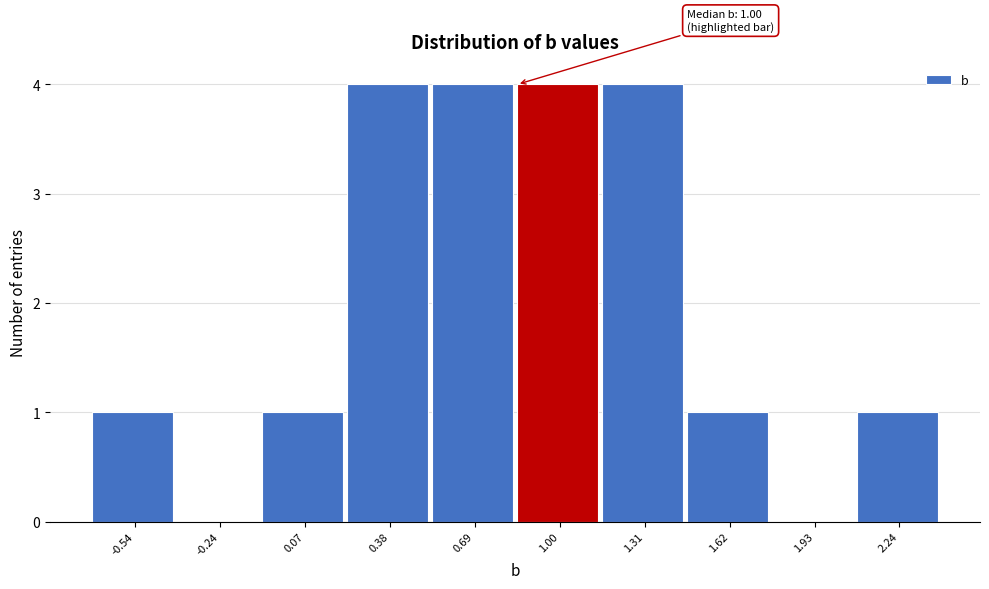

Reading left to right, list all the values displayed in this chart.

-0.54=1	-0.24=0	0.07=1	0.38=4	0.69=4	1.00=4	1.31=4	1.62=1	1.93=0	2.24=1